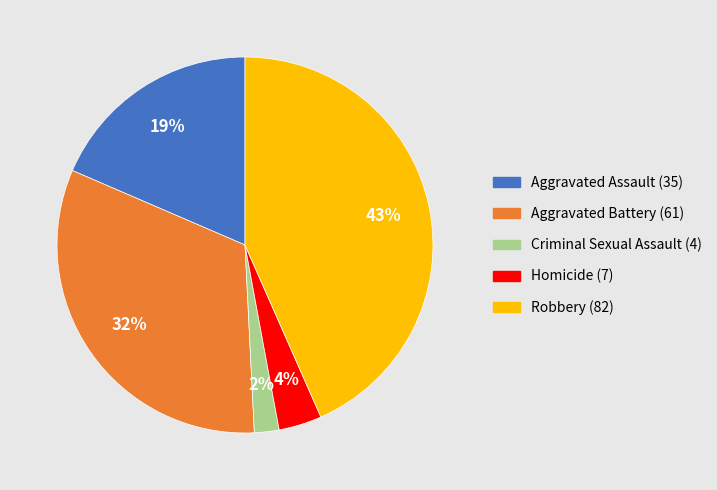

To the nearest percent, what is the combined percentage of Homicide and Robbery?

47%